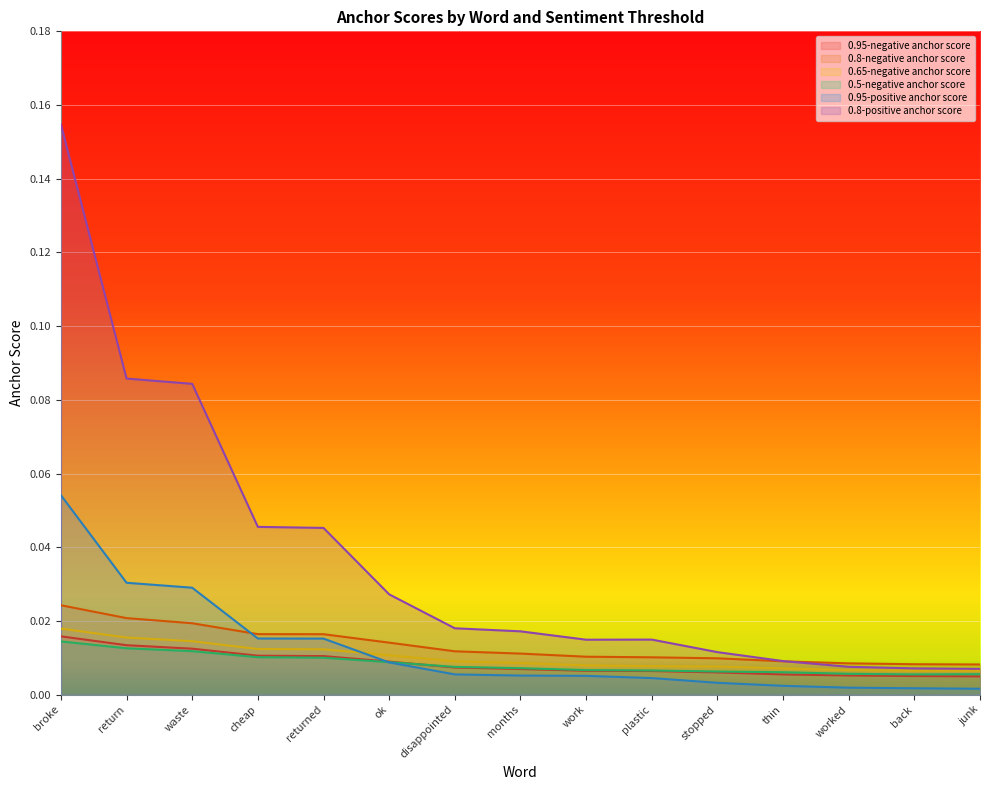

Is it true that 0.8-positive anchor score equals 0.0 at returned?

True